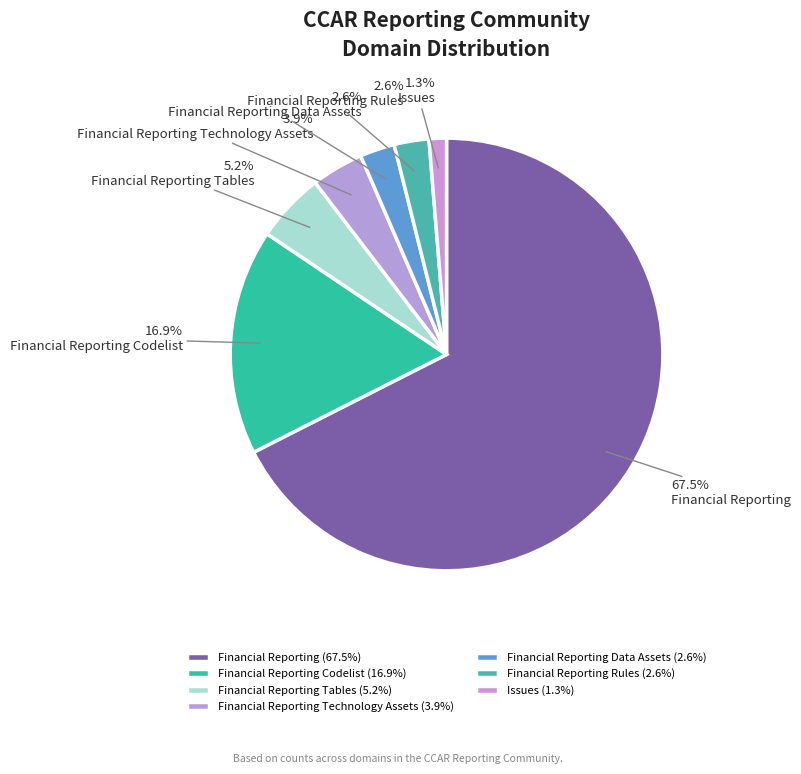

Does Financial Reporting Tables represent more than half of the total?

No